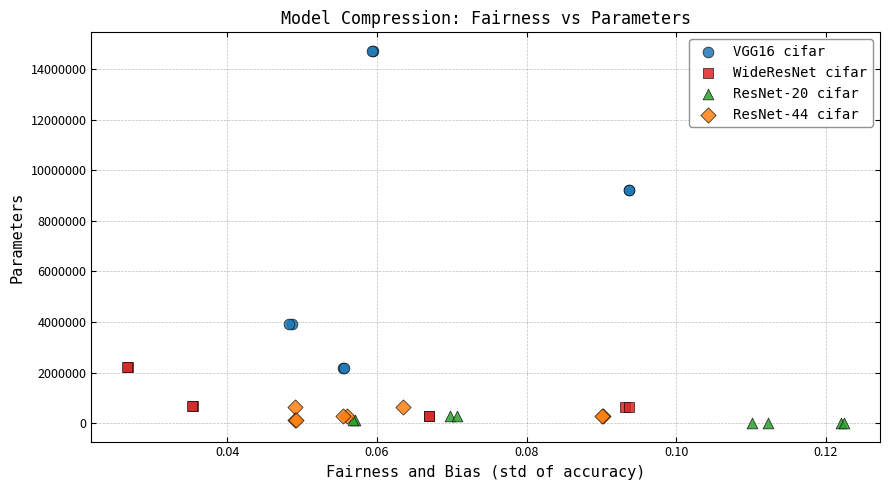

Which series contains the highest Y value?

VGG16 cifar